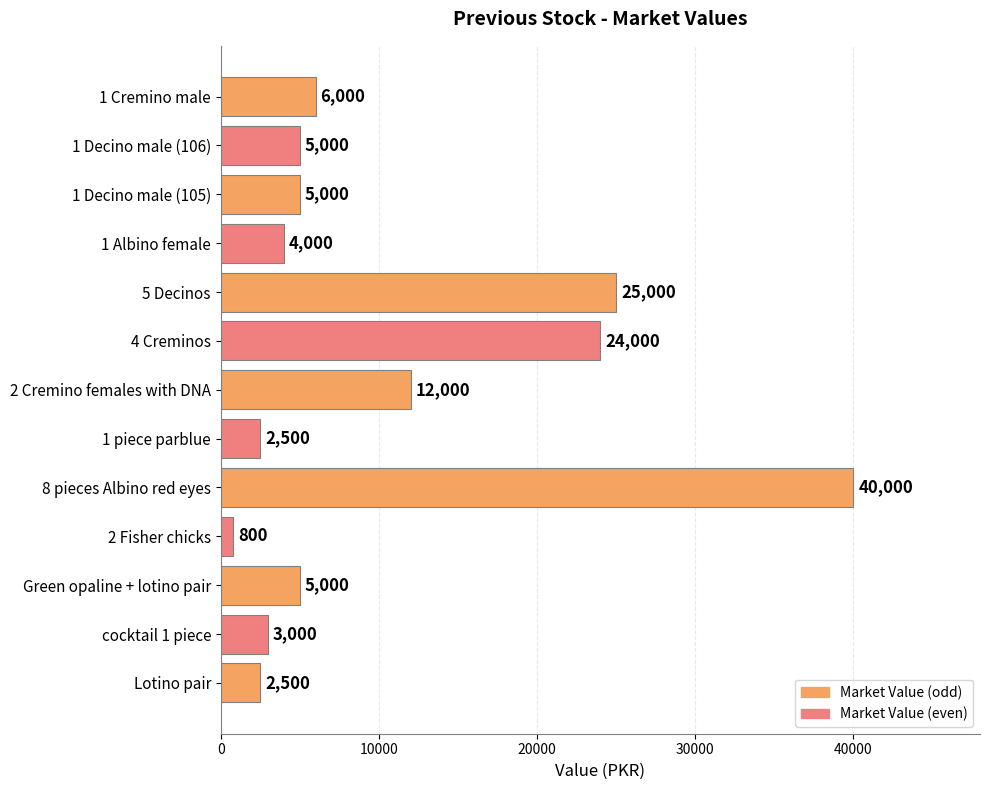

Reading top to bottom, list all the values displayed in this chart.

6000	5000	5000	4000	25000	24000	12000	2500	40000	800	5000	3000	2500